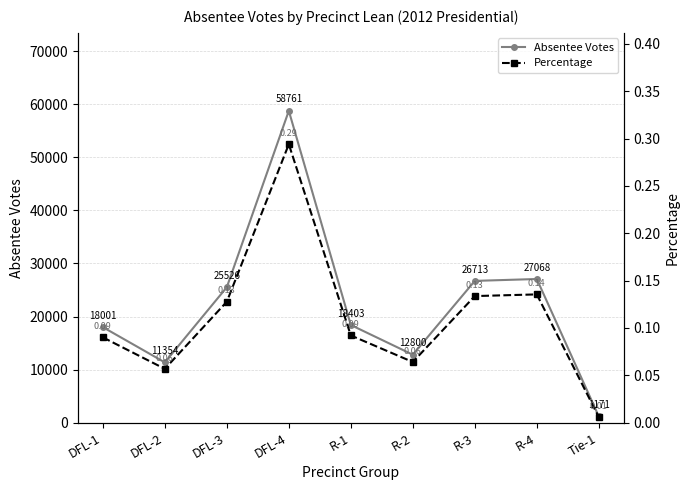

What is the sum of all Percentage values?

1.0